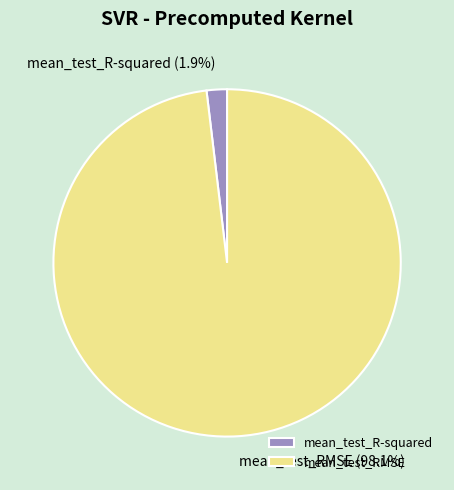

Between mean_test_R-squared and mean_test_RMSE, which is larger?

mean_test_RMSE